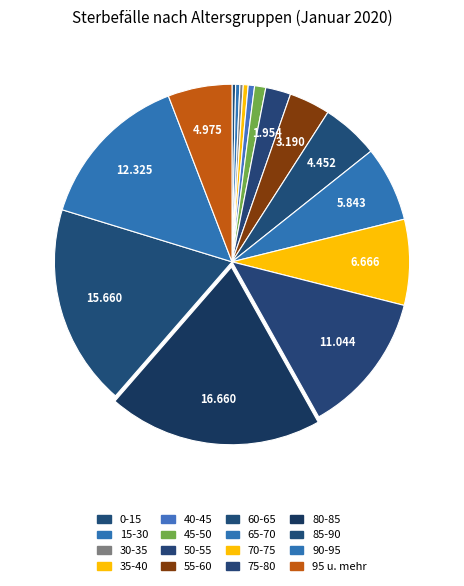

How many slices are in this pie chart?

16